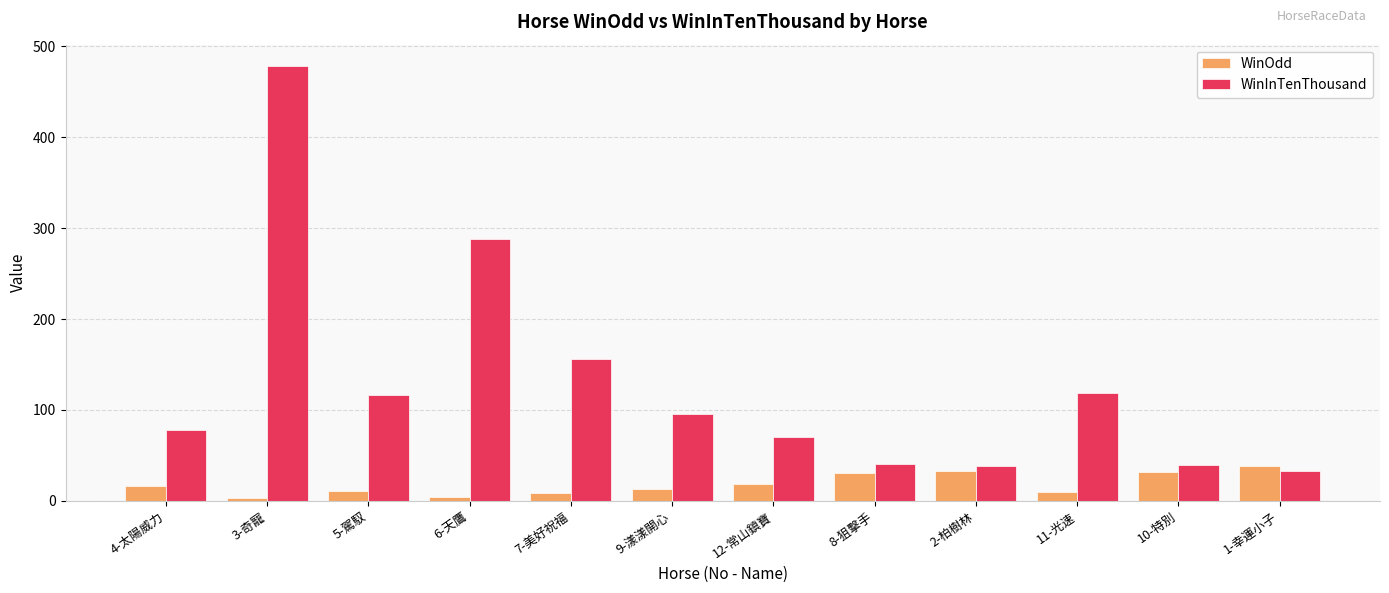

What is the sum of all WinOdd values?

217.3